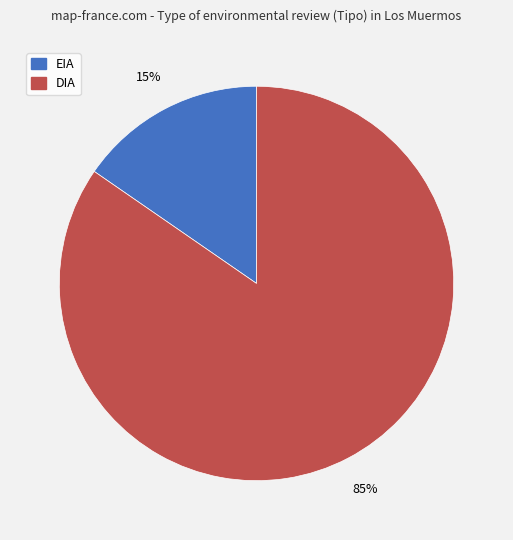

True or false: DIA accounts for 85% of the total.

True